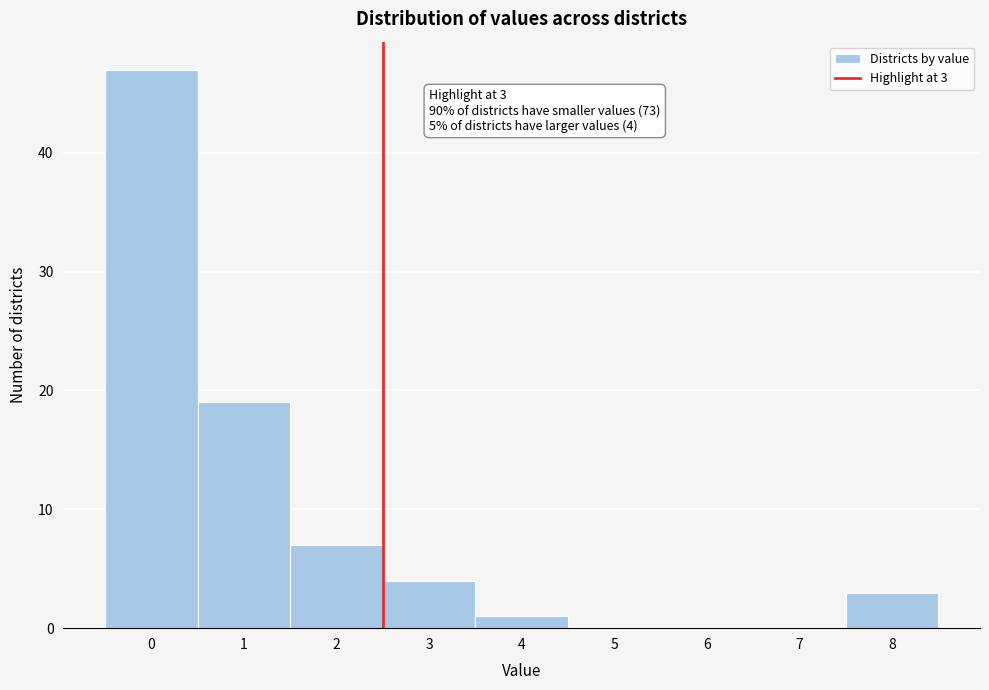

Reading left to right, list all the values displayed in this chart.

0=47	1=19	2=7	3=4	4=1	5=0	6=0	7=0	8=3